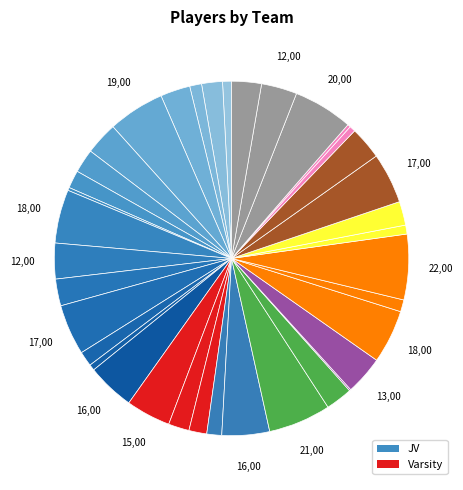

Rank the categories by value from lowest to highest.

JV, Varsity